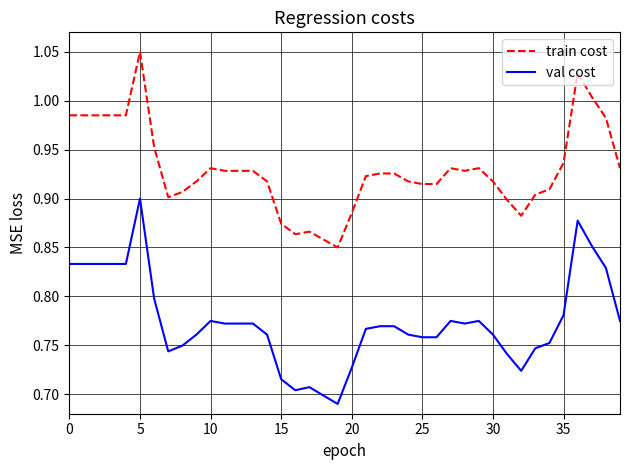

True or false: val cost and train cost cross at least once.

False